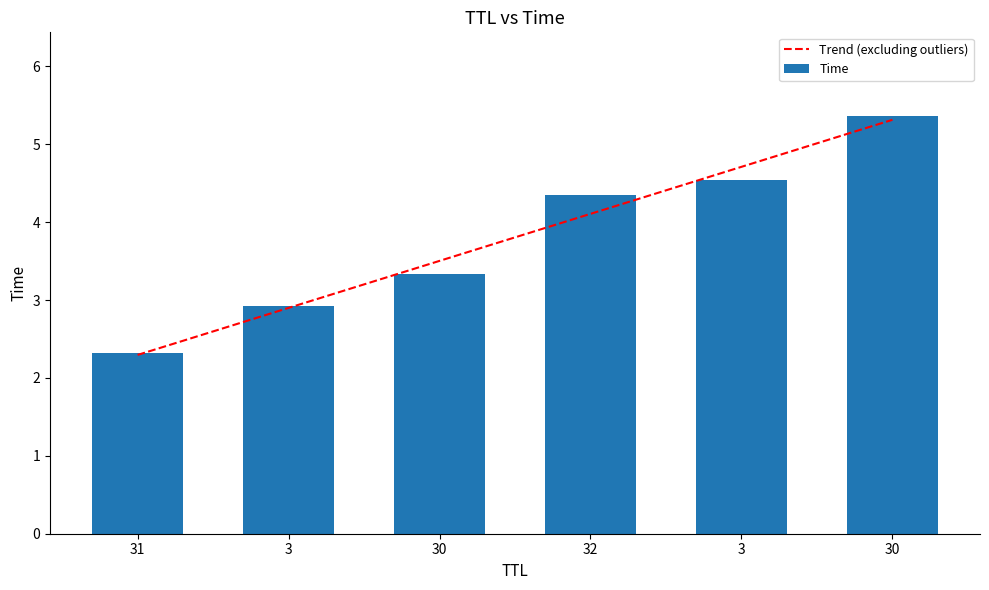

Is it true that Trend (excluding outliers) equals 4.7 at 3?

True